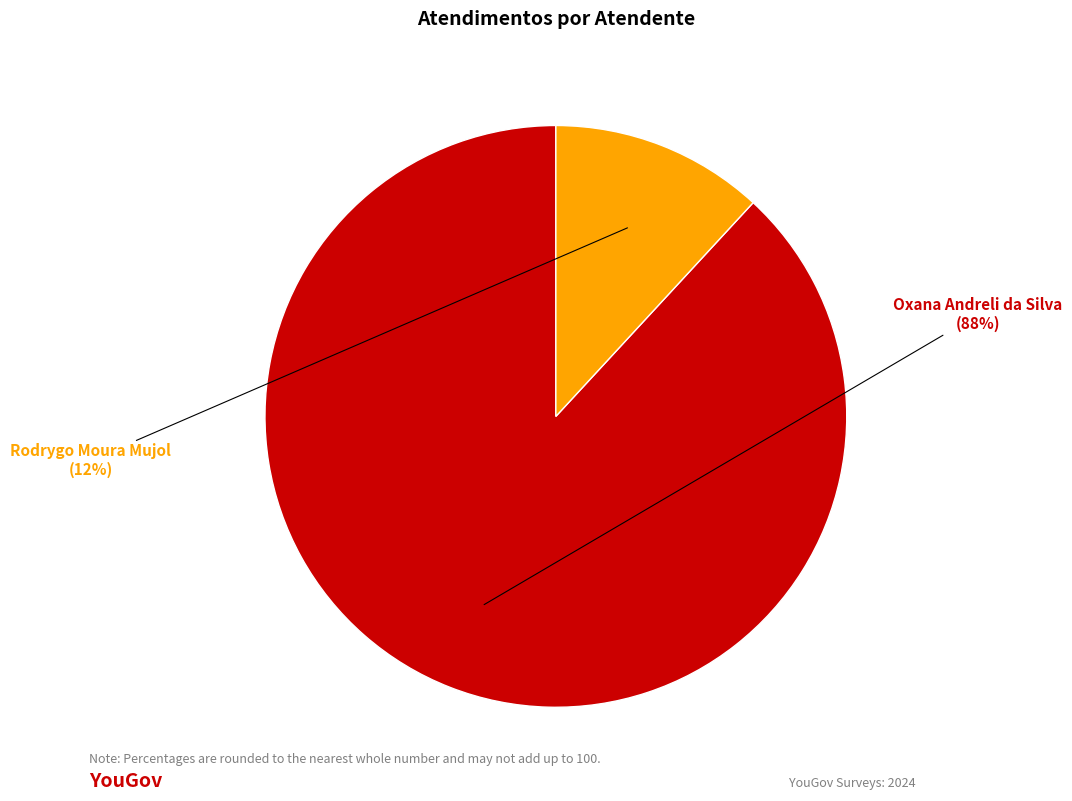

To the nearest percent, what percentage of the pie is Oxana Andreli da Silva?

88%